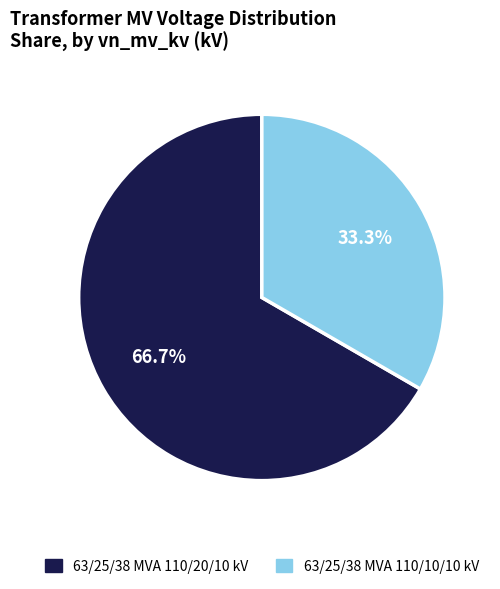

Does 63/25/38 MVA 110/10/10 kV account for over 50% of the chart?

No